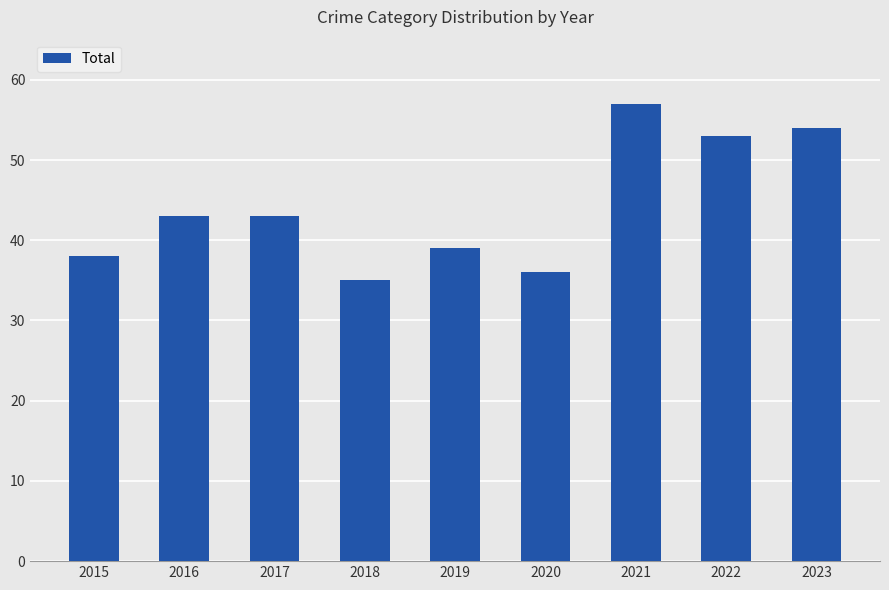

Between 2020 and 2021, which is larger?

2021